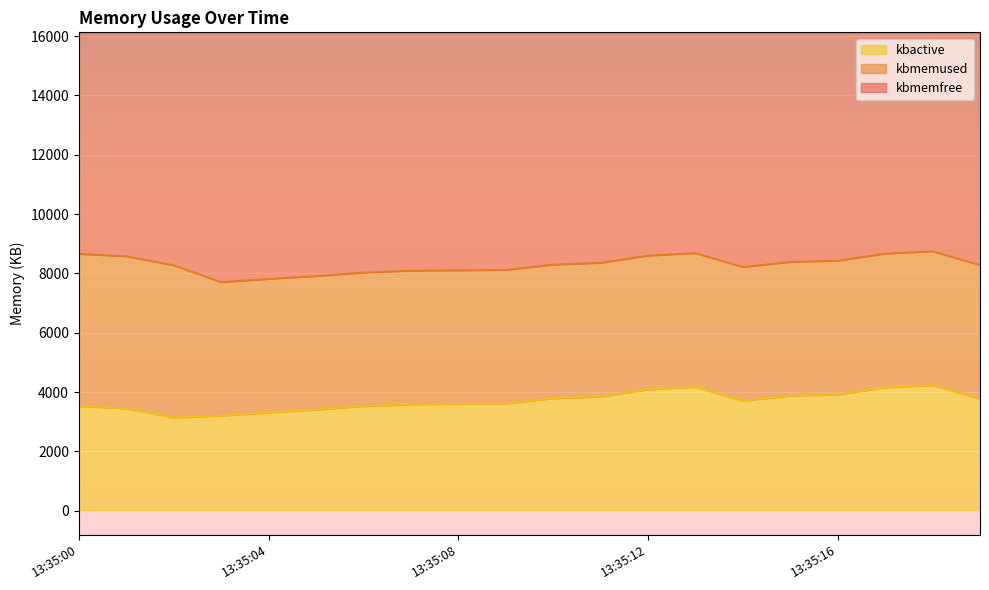

True or false: kbactive and kbmemfree cross at least once.

False